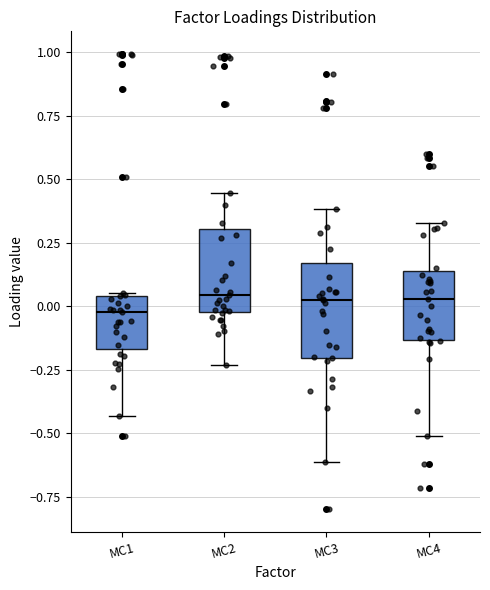

Reading left to right, transcribe this box plot: for each box, give where its median line is, the range the box spans, and where its two whiskers end, as read against the y-axis. The values are not printed on the chart, so give them approximately, as read against the axis.

MC1: median 0.00, box -0.15 to 0.05, whiskers -0.45 to 0.05
MC2: median 0.05, box 0.00 to 0.30, whiskers -0.25 to 0.45
MC3: median 0.05, box -0.20 to 0.15, whiskers -0.60 to 0.40
MC4: median 0.05, box -0.15 to 0.15, whiskers -0.50 to 0.35